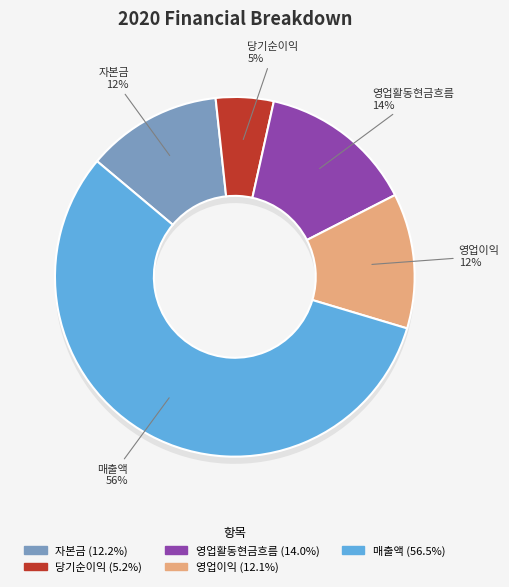

To the nearest percent, what is the difference between the largest and smallest slice percentages?

51%